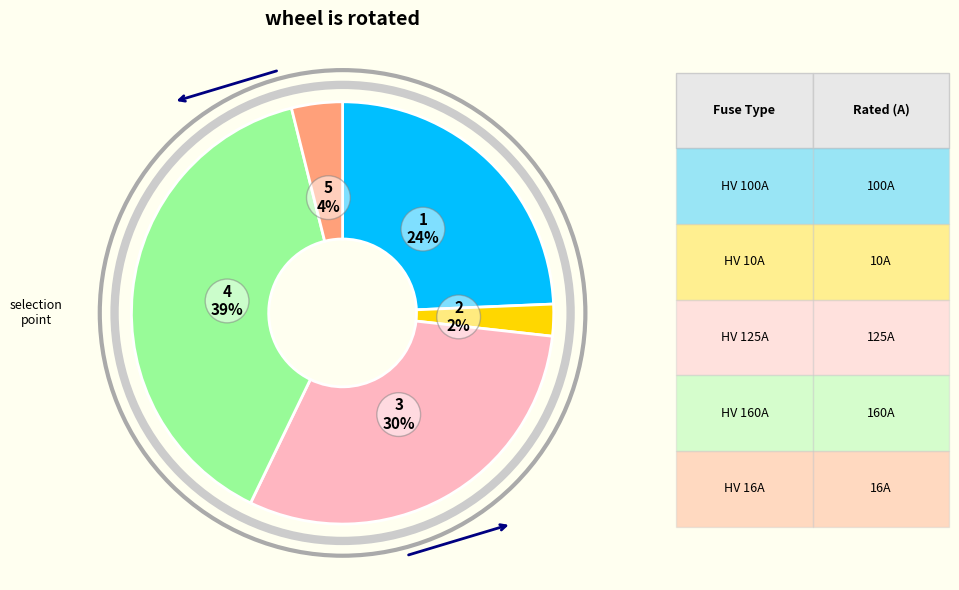

Is there a majority slice in this chart?

No